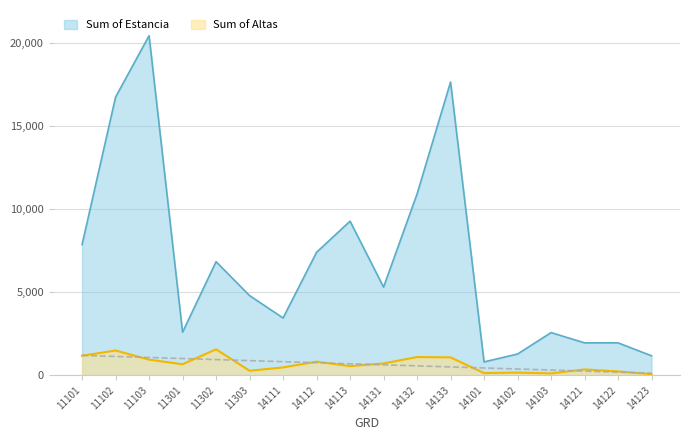

What is the value of the Sum of Altas point at the 4th from the left?

661